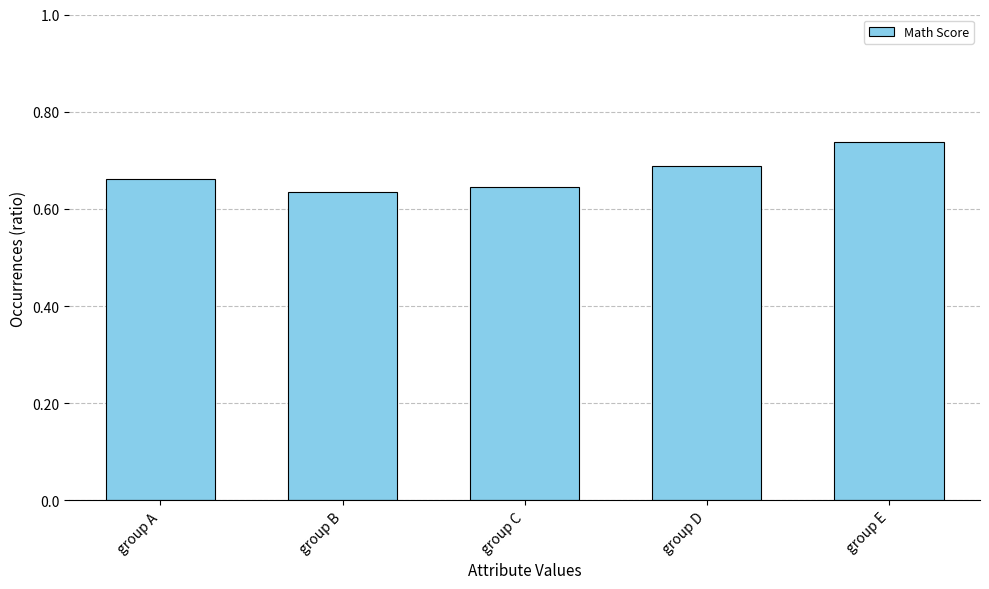

What is the sum of the values at group C and group B?

1.3